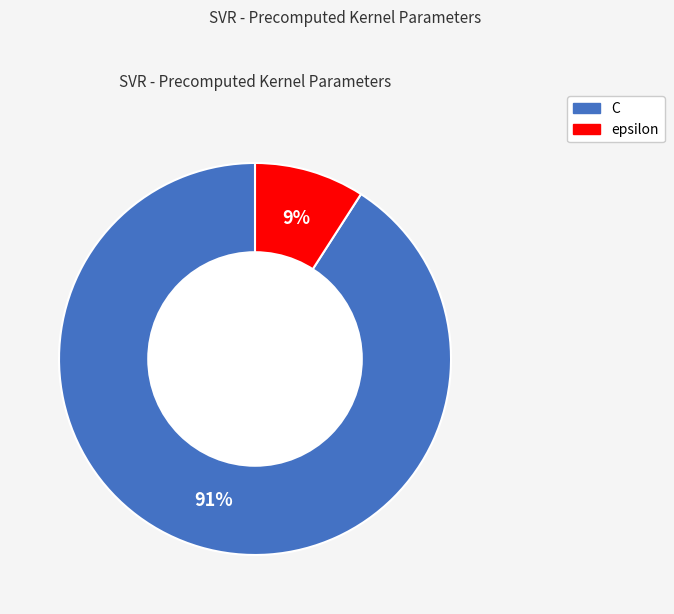

Which category has the smallest portion of the pie?

epsilon